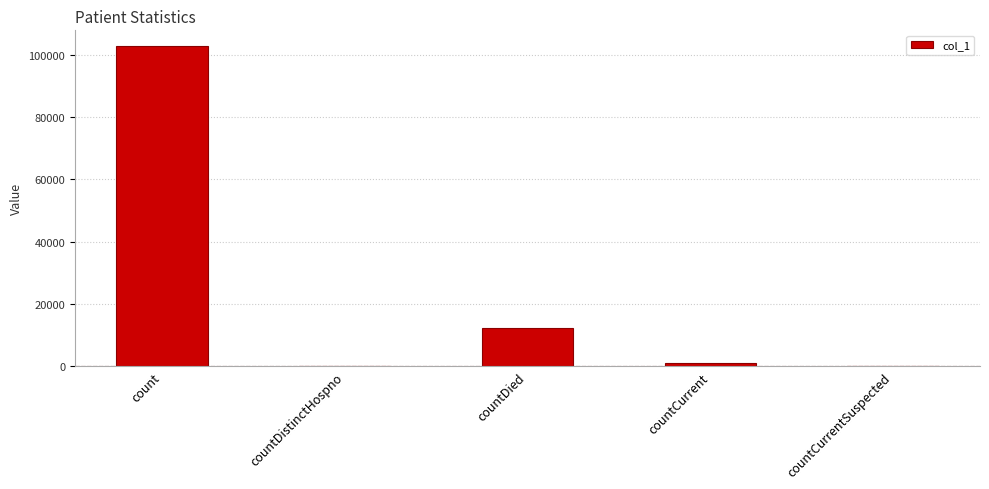

Where does the data first go above 1131?

count